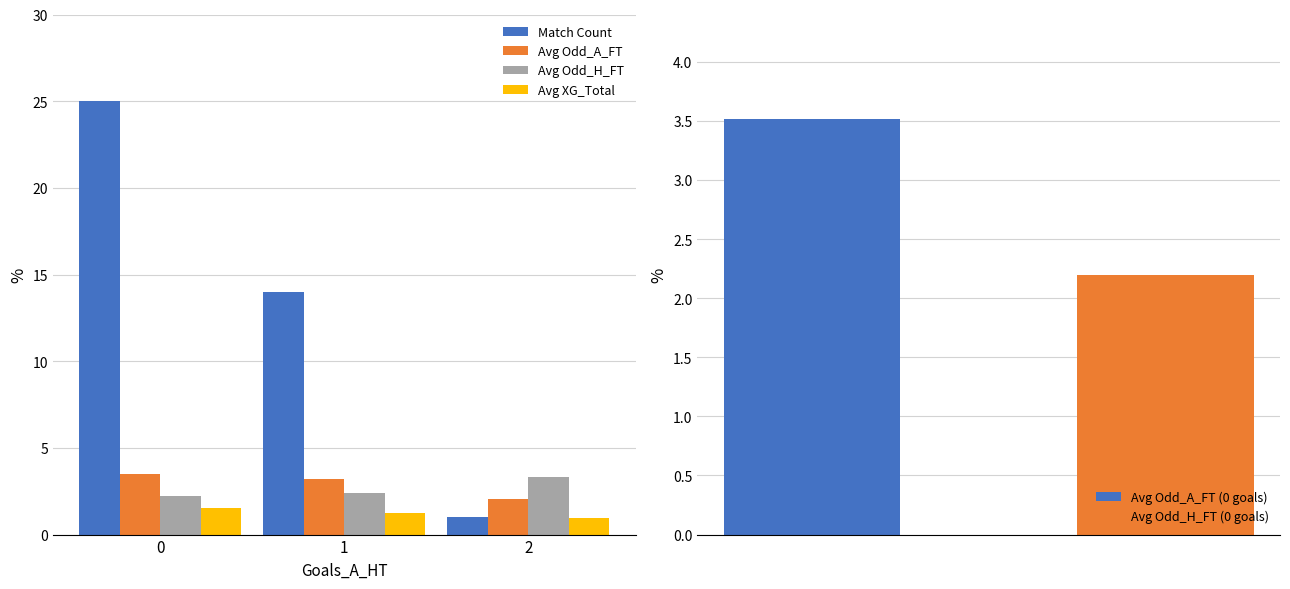

How many bars are there in each group?

4